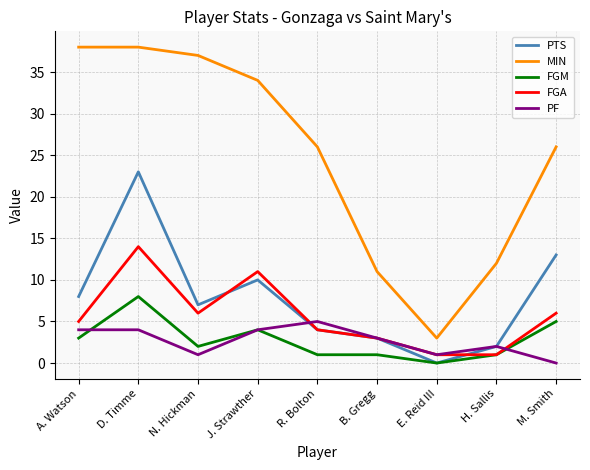

Which series has the largest total across all categories?

MIN